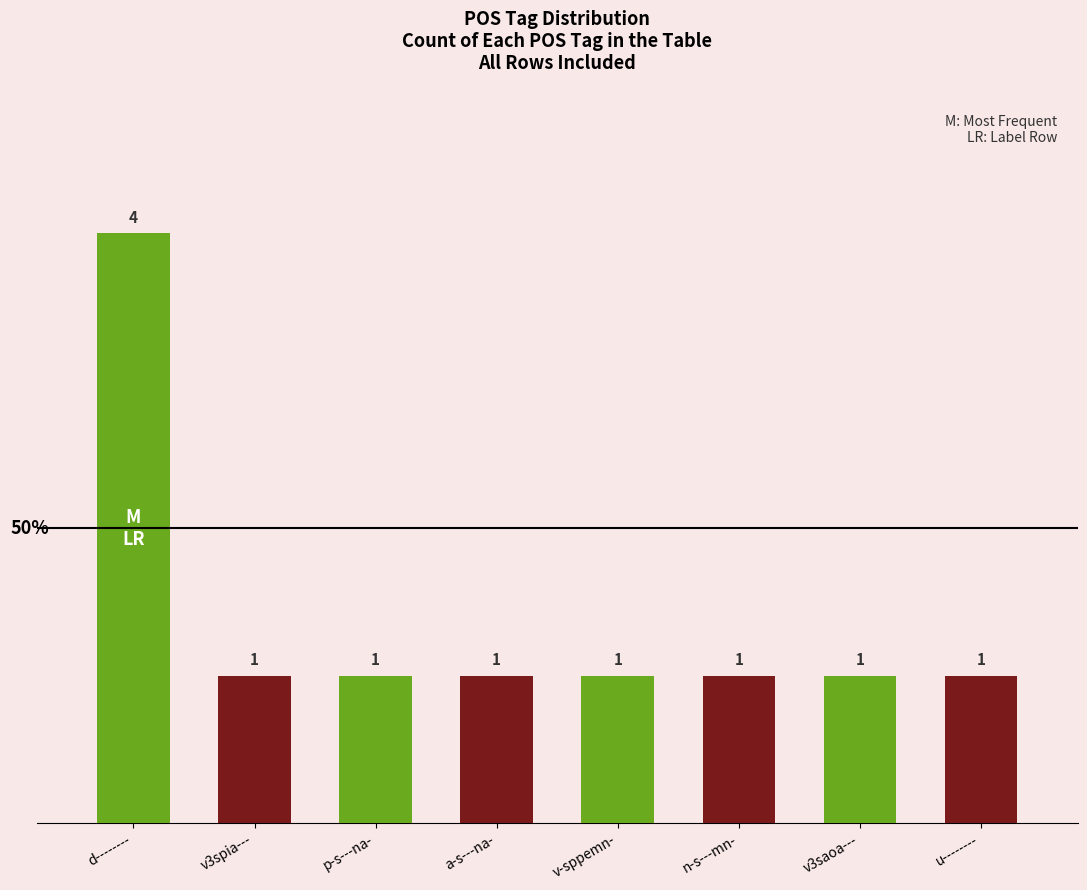

What position from the left is d--------?

1